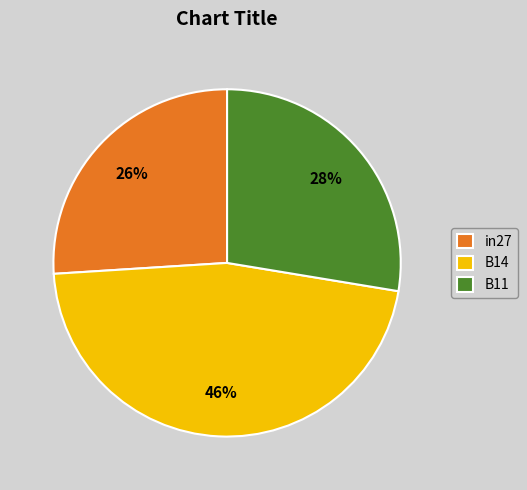

Does B11 represent more than half of the total?

No